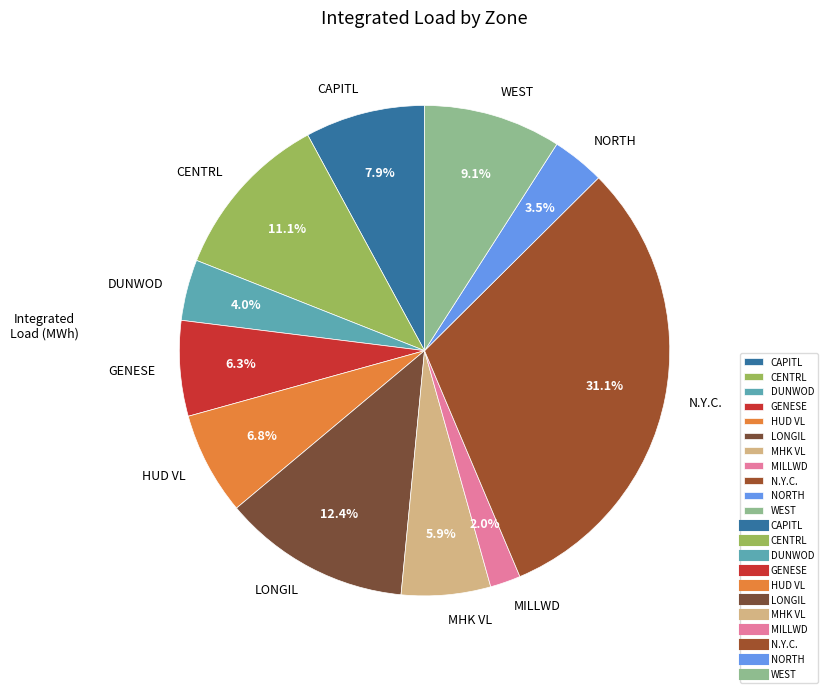

What percentage is the MHK VL slice, to the nearest percent?

6%